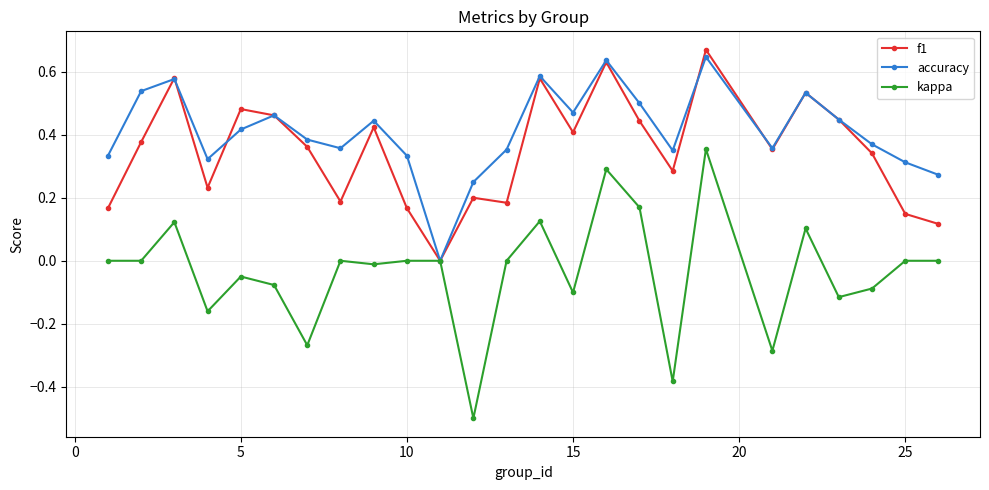

How many interior local valleys does the accuracy series have?

6